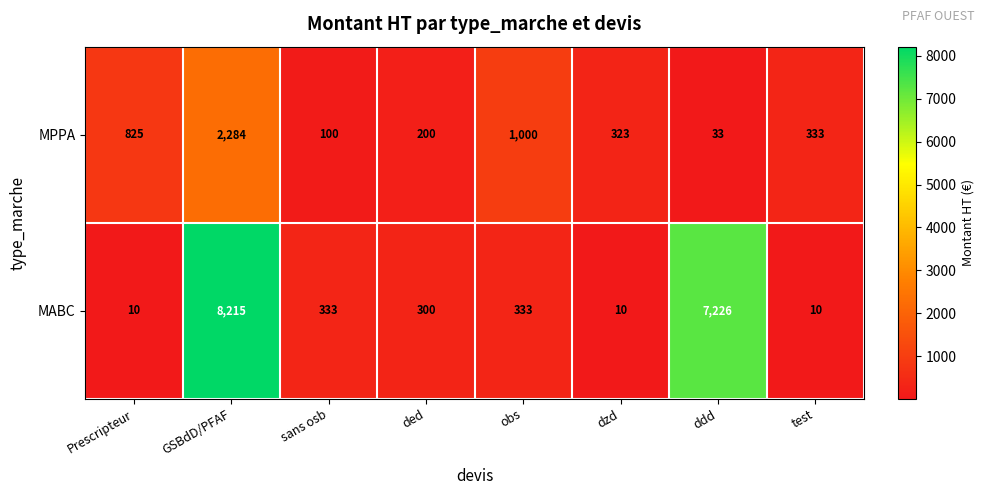

The value of MABC at sans osb is 333. True or false?

True